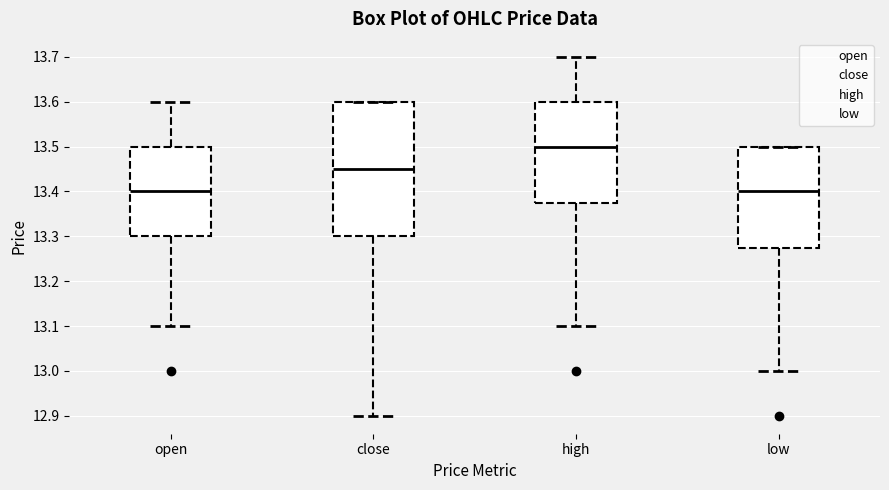

Reading left to right, transcribe this box plot: for each box, give where its median line is, the range the box spans, and where its two whiskers end, as read against the y-axis. The values are not printed on the chart, so give them approximately, as read against the axis.

open: median 13.40, box 13.30 to 13.50, whiskers 13.10 to 13.60
close: median 13.45, box 13.30 to 13.60, whiskers 12.90 to 13.60
high: median 13.50, box 13.38 to 13.60, whiskers 13.10 to 13.70
low: median 13.40, box 13.28 to 13.50, whiskers 13.00 to 13.50